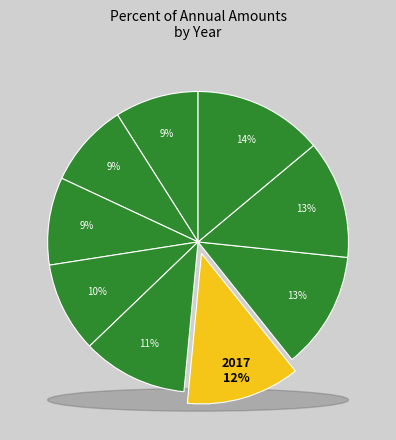

What percentage is the 2016 slice, to the nearest percent?

11%